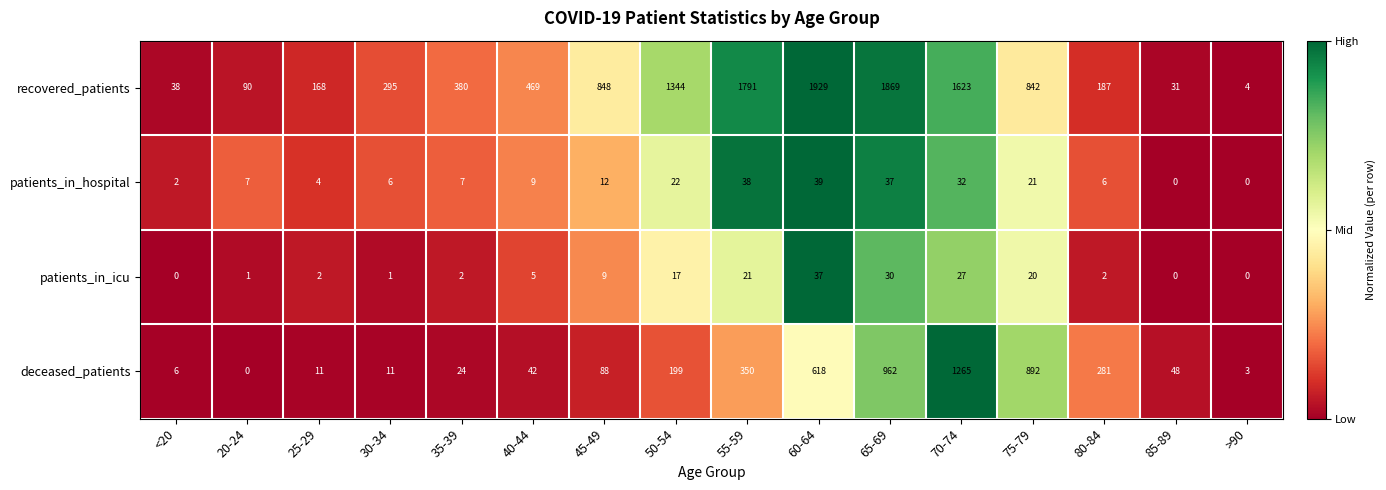

What value does the deceased_patients series have at 55-59, to the nearest 10?

350